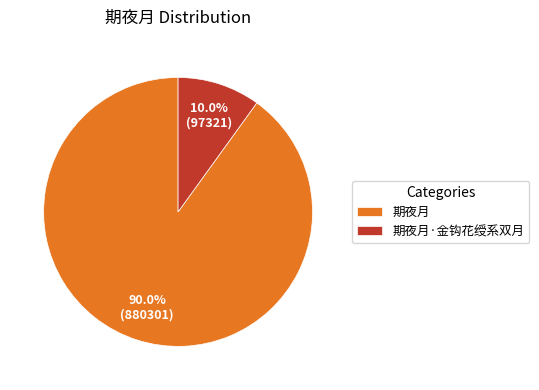

What percentage is the 期夜月·金钩花绶系双月 slice, to the nearest percent?

10%